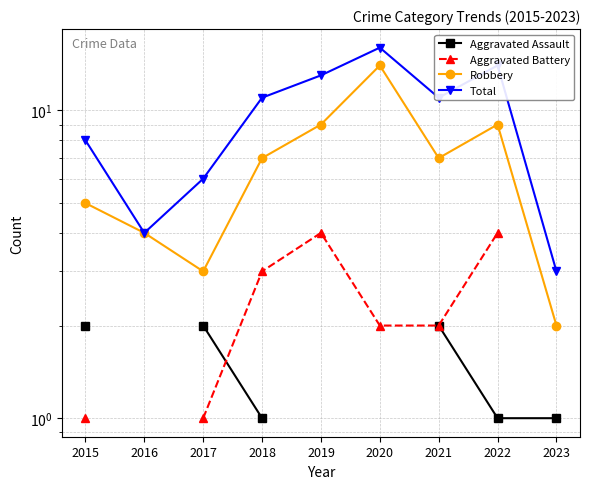

What is the lowest value of the Aggravated Battery series?

1.0